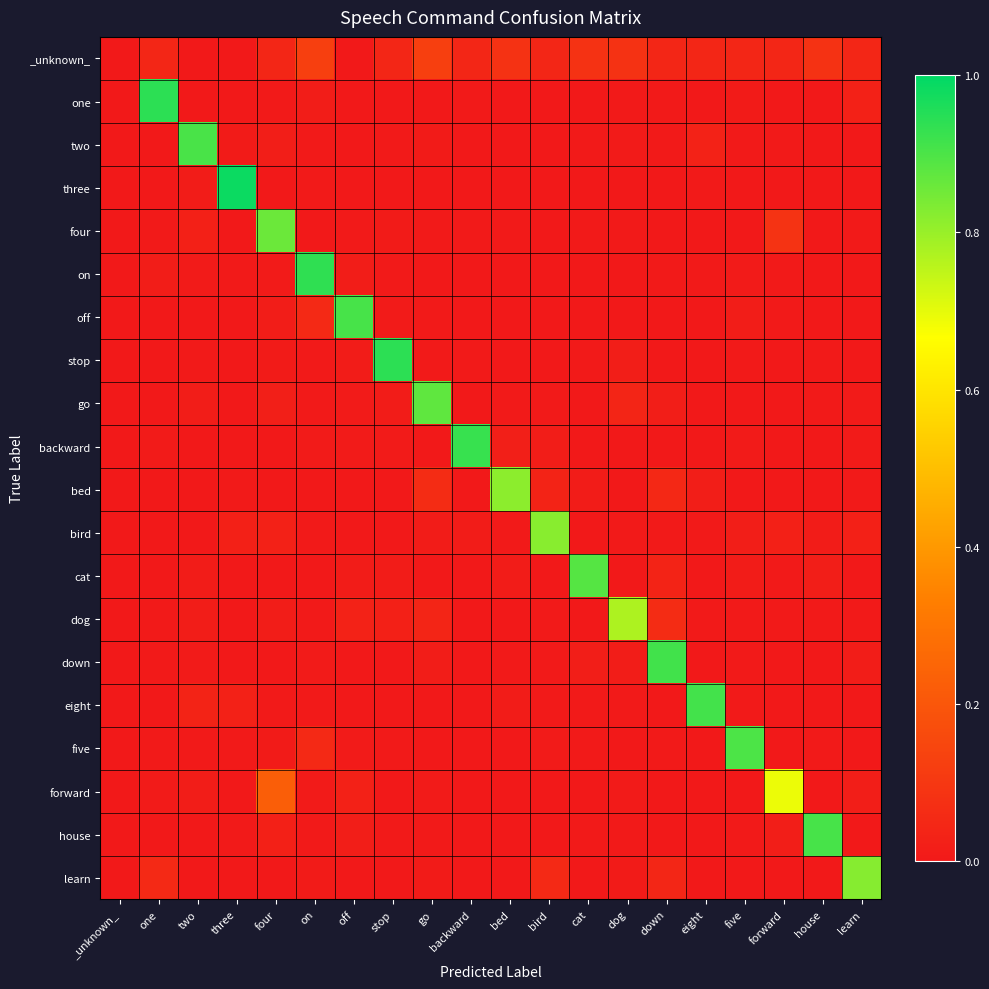

Reading right to left, extract all data points from this chart.

_unknown_: learn=0.0	house=0.1	forward=0.0	five=0.0	eight=0.0	down=0.0	dog=0.1	cat=0.1	bird=0.0	bed=0.1	backward=0.0	go=0.1	stop=0.0	off=0.0	on=0.1	four=0.0	three=0.0	two=0.0	one=0.0	_unknown_=0.0
one: learn=0.0	house=0.0	forward=0.0	five=0.0	eight=0.0	down=0.0	dog=0.0	cat=0.0	bird=0.0	bed=0.0	backward=0.0	go=0.0	stop=0.0	off=0.0	on=0.0	four=0.0	three=0.0	two=0.0	one=0.9	_unknown_=0.0
two: learn=0.0	house=0.0	forward=0.0	five=0.0	eight=0.0	down=0.0	dog=0.0	cat=0.0	bird=0.0	bed=0.0	backward=0.0	go=0.0	stop=0.0	off=0.0	on=0.0	four=0.0	three=0.0	two=0.9	one=0.0	_unknown_=0.0
three: learn=0.0	house=0.0	forward=0.0	five=0.0	eight=0.0	down=0.0	dog=0.0	cat=0.0	bird=0.0	bed=0.0	backward=0.0	go=0.0	stop=0.0	off=0.0	on=0.0	four=0.0	three=1.0	two=0.0	one=0.0	_unknown_=0.0
four: learn=0.0	house=0.0	forward=0.1	five=0.0	eight=0.0	down=0.0	dog=0.0	cat=0.0	bird=0.0	bed=0.0	backward=0.0	go=0.0	stop=0.0	off=0.0	on=0.0	four=0.9	three=0.0	two=0.0	one=0.0	_unknown_=0.0
on: learn=0.0	house=0.0	forward=0.0	five=0.0	eight=0.0	down=0.0	dog=0.0	cat=0.0	bird=0.0	bed=0.0	backward=0.0	go=0.0	stop=0.0	off=0.0	on=0.9	four=0.0	three=0.0	two=0.0	one=0.0	_unknown_=0.0
off: learn=0.0	house=0.0	forward=0.0	five=0.0	eight=0.0	down=0.0	dog=0.0	cat=0.0	bird=0.0	bed=0.0	backward=0.0	go=0.0	stop=0.0	off=0.9	on=0.1	four=0.0	three=0.0	two=0.0	one=0.0	_unknown_=0.0
stop: learn=0.0	house=0.0	forward=0.0	five=0.0	eight=0.0	down=0.0	dog=0.0	cat=0.0	bird=0.0	bed=0.0	backward=0.0	go=0.0	stop=0.9	off=0.0	on=0.0	four=0.0	three=0.0	two=0.0	one=0.0	_unknown_=0.0
go: learn=0.0	house=0.0	forward=0.0	five=0.0	eight=0.0	down=0.0	dog=0.0	cat=0.0	bird=0.0	bed=0.0	backward=0.0	go=0.9	stop=0.0	off=0.0	on=0.0	four=0.0	three=0.0	two=0.0	one=0.0	_unknown_=0.0
backward: learn=0.0	house=0.0	forward=0.0	five=0.0	eight=0.0	down=0.0	dog=0.0	cat=0.0	bird=0.0	bed=0.0	backward=0.9	go=0.0	stop=0.0	off=0.0	on=0.0	four=0.0	three=0.0	two=0.0	one=0.0	_unknown_=0.0
bed: learn=0.0	house=0.0	forward=0.0	five=0.0	eight=0.0	down=0.1	dog=0.0	cat=0.0	bird=0.0	bed=0.8	backward=0.0	go=0.1	stop=0.0	off=0.0	on=0.0	four=0.0	three=0.0	two=0.0	one=0.0	_unknown_=0.0
bird: learn=0.0	house=0.0	forward=0.0	five=0.0	eight=0.0	down=0.0	dog=0.0	cat=0.0	bird=0.8	bed=0.0	backward=0.0	go=0.0	stop=0.0	off=0.0	on=0.0	four=0.0	three=0.0	two=0.0	one=0.0	_unknown_=0.0
cat: learn=0.0	house=0.0	forward=0.0	five=0.0	eight=0.0	down=0.0	dog=0.0	cat=0.9	bird=0.0	bed=0.0	backward=0.0	go=0.0	stop=0.0	off=0.0	on=0.0	four=0.0	three=0.0	two=0.0	one=0.0	_unknown_=0.0
dog: learn=0.0	house=0.0	forward=0.0	five=0.0	eight=0.0	down=0.1	dog=0.8	cat=0.0	bird=0.0	bed=0.0	backward=0.0	go=0.0	stop=0.0	off=0.0	on=0.0	four=0.0	three=0.0	two=0.0	one=0.0	_unknown_=0.0
down: learn=0.0	house=0.0	forward=0.0	five=0.0	eight=0.0	down=0.9	dog=0.0	cat=0.0	bird=0.0	bed=0.0	backward=0.0	go=0.0	stop=0.0	off=0.0	on=0.0	four=0.0	three=0.0	two=0.0	one=0.0	_unknown_=0.0
eight: learn=0.0	house=0.0	forward=0.0	five=0.0	eight=0.9	down=0.0	dog=0.0	cat=0.0	bird=0.0	bed=0.0	backward=0.0	go=0.0	stop=0.0	off=0.0	on=0.0	four=0.0	three=0.0	two=0.0	one=0.0	_unknown_=0.0
five: learn=0.0	house=0.0	forward=0.0	five=0.9	eight=0.0	down=0.0	dog=0.0	cat=0.0	bird=0.0	bed=0.0	backward=0.0	go=0.0	stop=0.0	off=0.0	on=0.1	four=0.0	three=0.0	two=0.0	one=0.0	_unknown_=0.0
forward: learn=0.0	house=0.0	forward=0.7	five=0.0	eight=0.0	down=0.0	dog=0.0	cat=0.0	bird=0.0	bed=0.0	backward=0.0	go=0.0	stop=0.0	off=0.0	on=0.0	four=0.2	three=0.0	two=0.0	one=0.0	_unknown_=0.0
house: learn=0.0	house=0.9	forward=0.0	five=0.0	eight=0.0	down=0.0	dog=0.0	cat=0.0	bird=0.0	bed=0.0	backward=0.0	go=0.0	stop=0.0	off=0.0	on=0.0	four=0.0	three=0.0	two=0.0	one=0.0	_unknown_=0.0
learn: learn=0.8	house=0.0	forward=0.0	five=0.0	eight=0.0	down=0.0	dog=0.0	cat=0.0	bird=0.1	bed=0.0	backward=0.0	go=0.0	stop=0.0	off=0.0	on=0.0	four=0.0	three=0.0	two=0.0	one=0.1	_unknown_=0.0